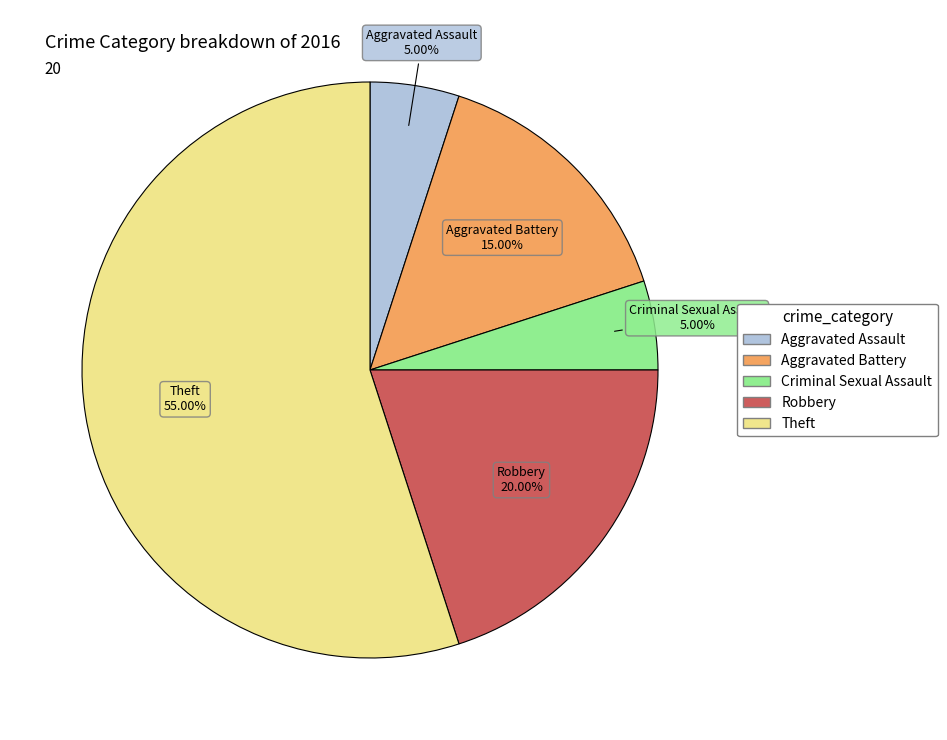

Between Aggravated Assault and Theft, which is larger?

Theft